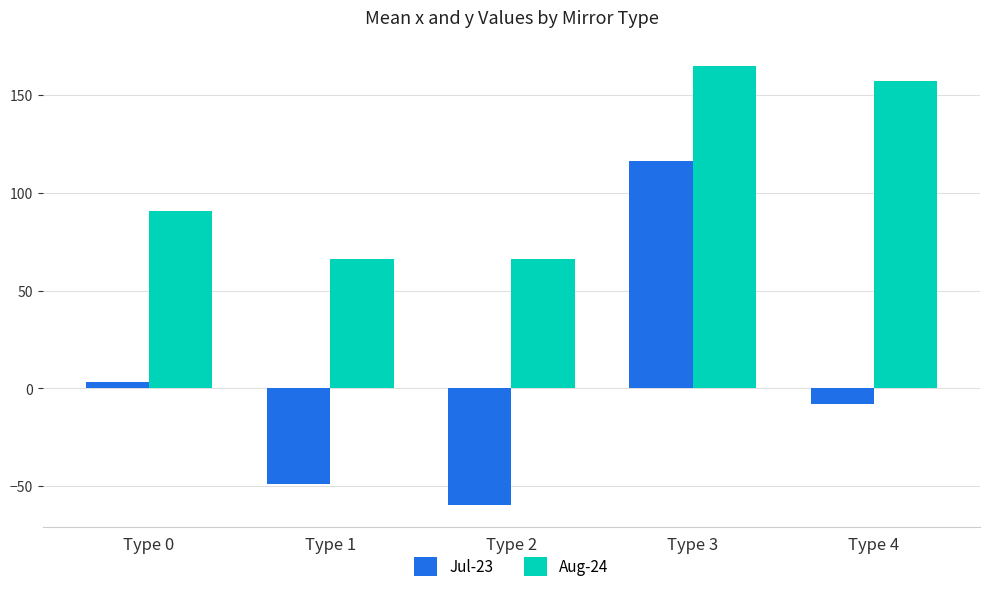

What is the smallest value displayed?

-59.5